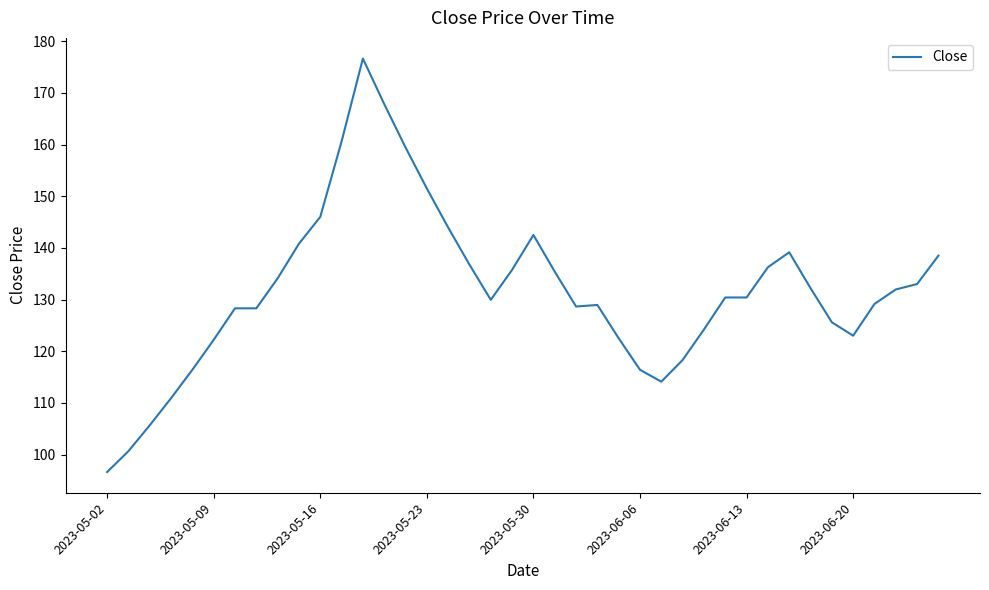

What is the minimum value shown in the chart?

96.6